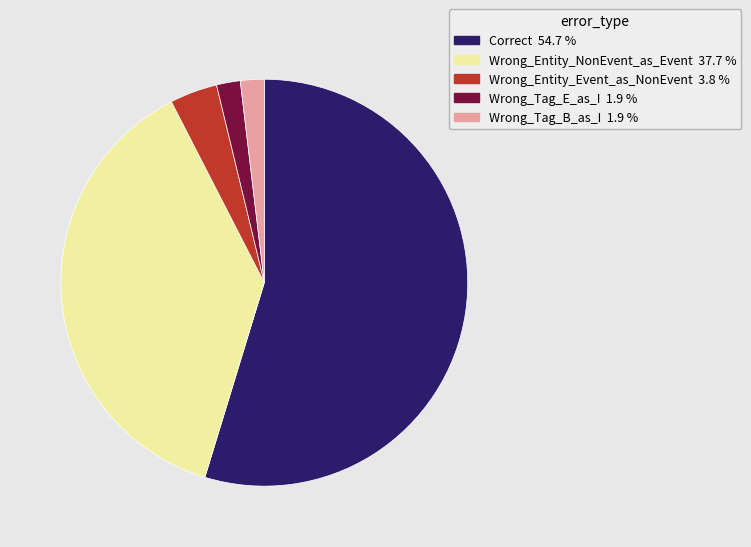

How many slices are in this pie chart?

5